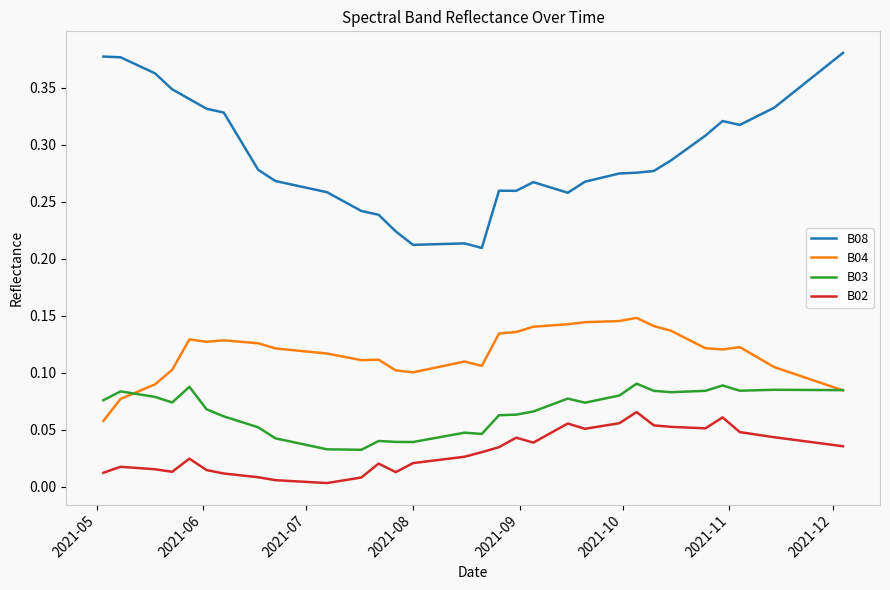

True or false: B02 and B08 intersect in this chart.

False